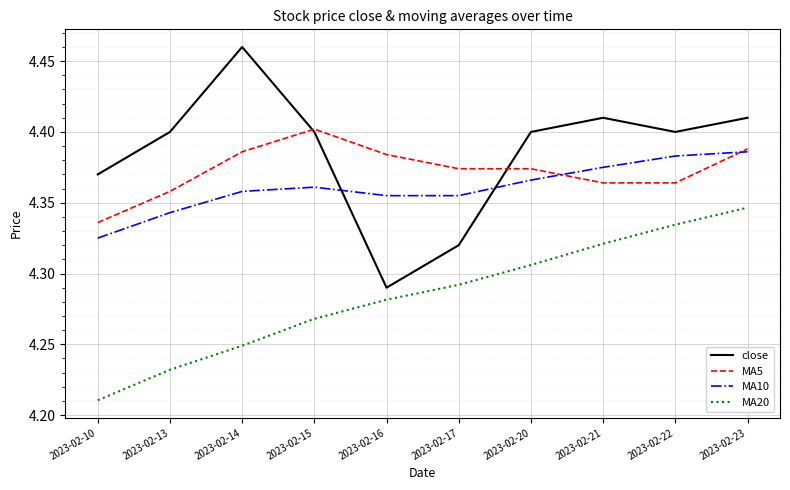

Where is the first local maximum for MA10?

2023-02-15